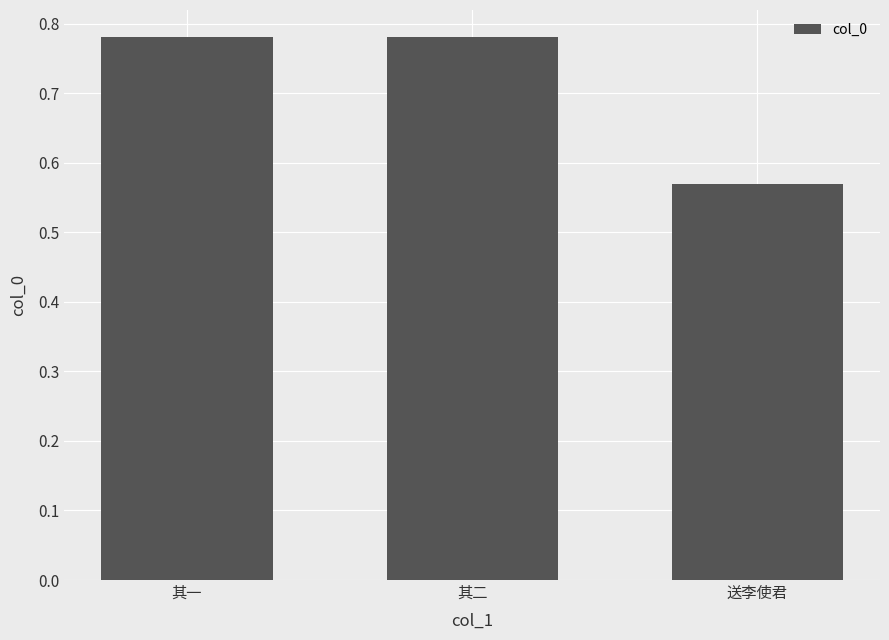

Between 送李使君 and 其二, which is larger?

其二